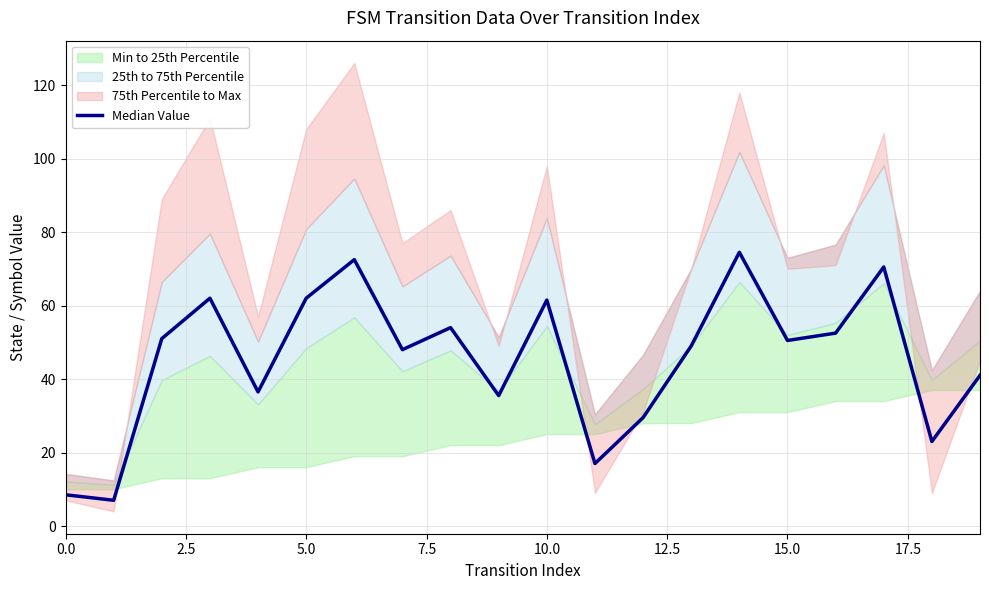

What is the change in value from 13 to 16?

+3.5